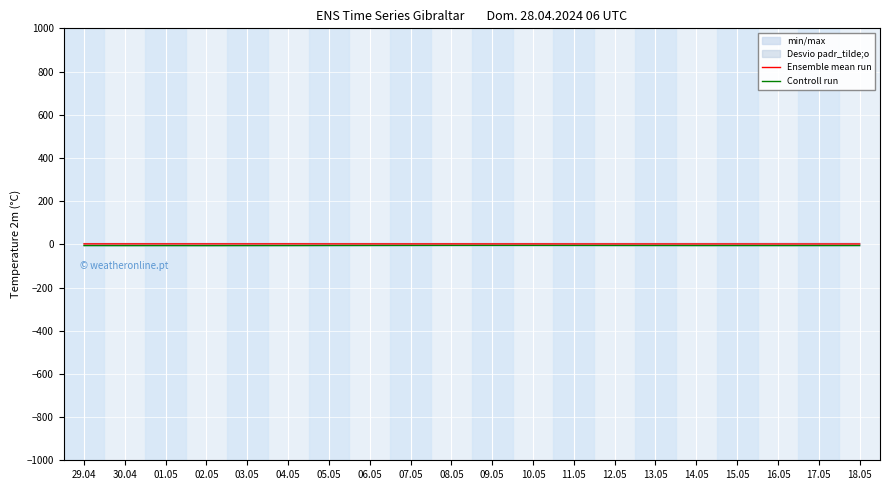

At which category does Ensemble mean run reach its first local valley?

03.05